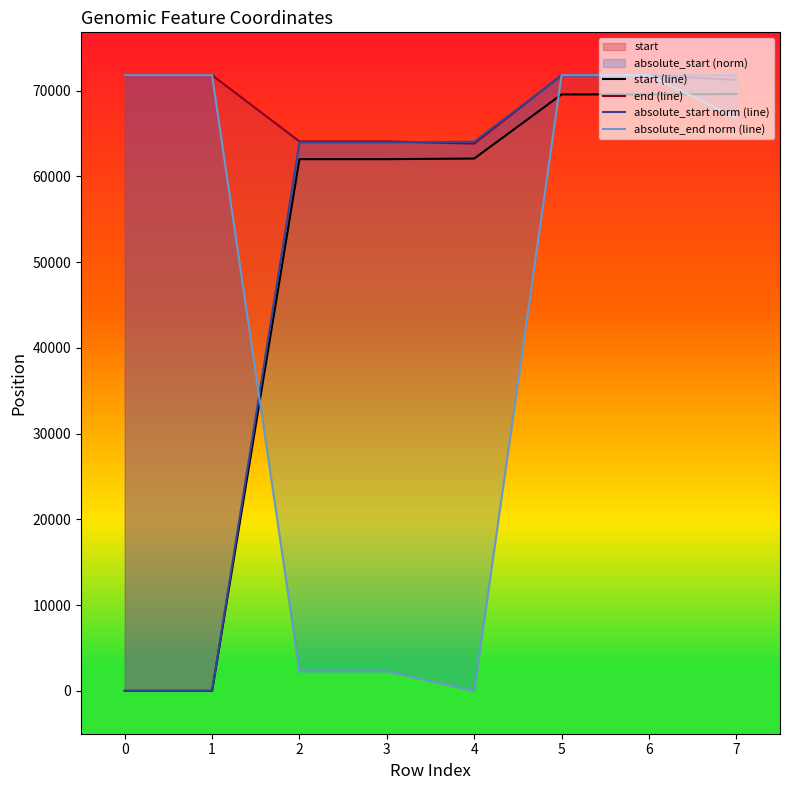

How many intersections are there between absolute_end norm (line) and start (line)?

3